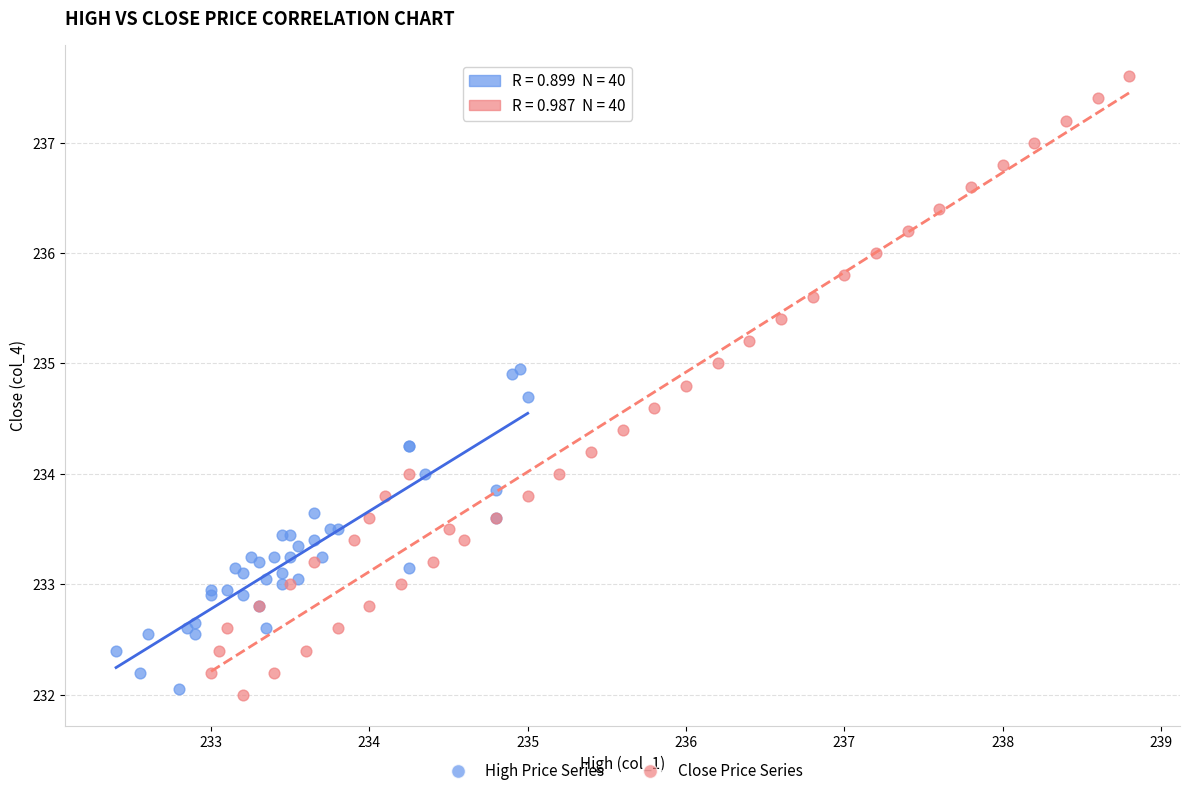

What are all the series names shown in the legend?

High Price Series, Close Price Series